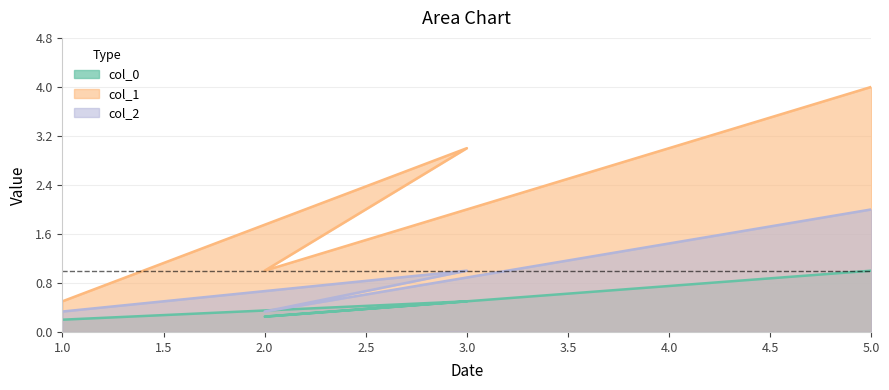

True or false: col_1 and col_0 intersect in this chart.

False